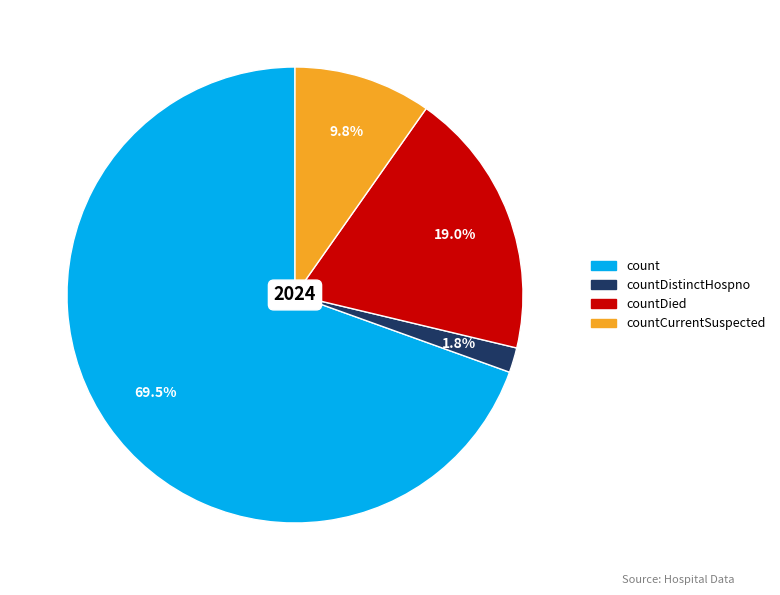

To the nearest percent, what is the difference between the largest and smallest slice percentages?

68%